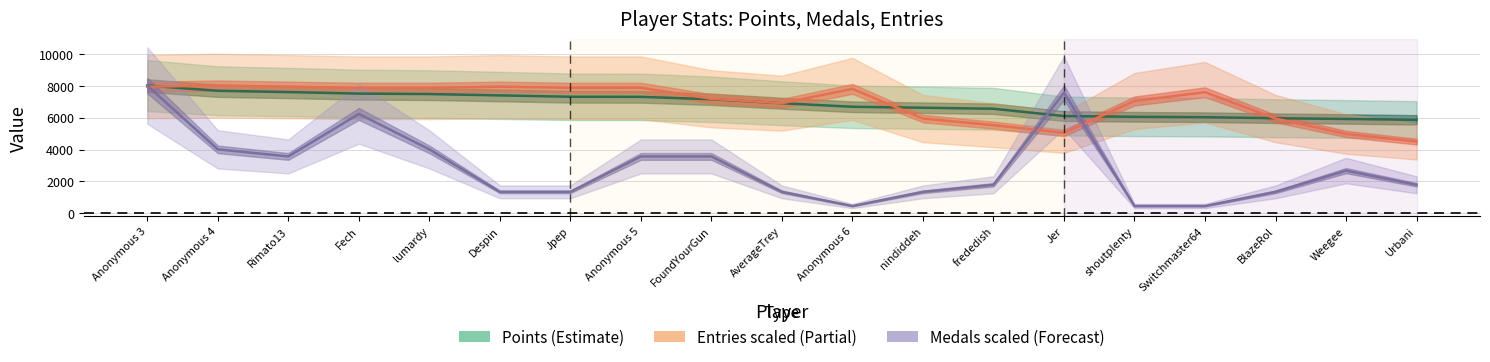

List the series in order of their peak value, highest first.

Points, Entries (scaled), Medals (scaled)